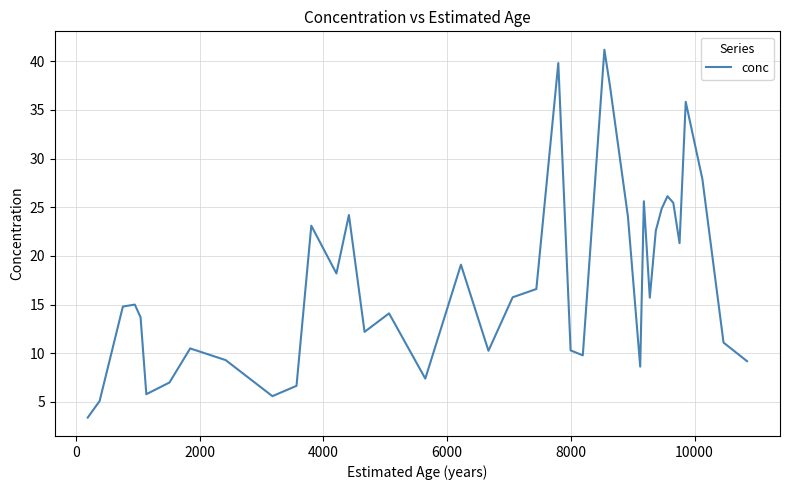

What is the greatest value displayed?

41.2